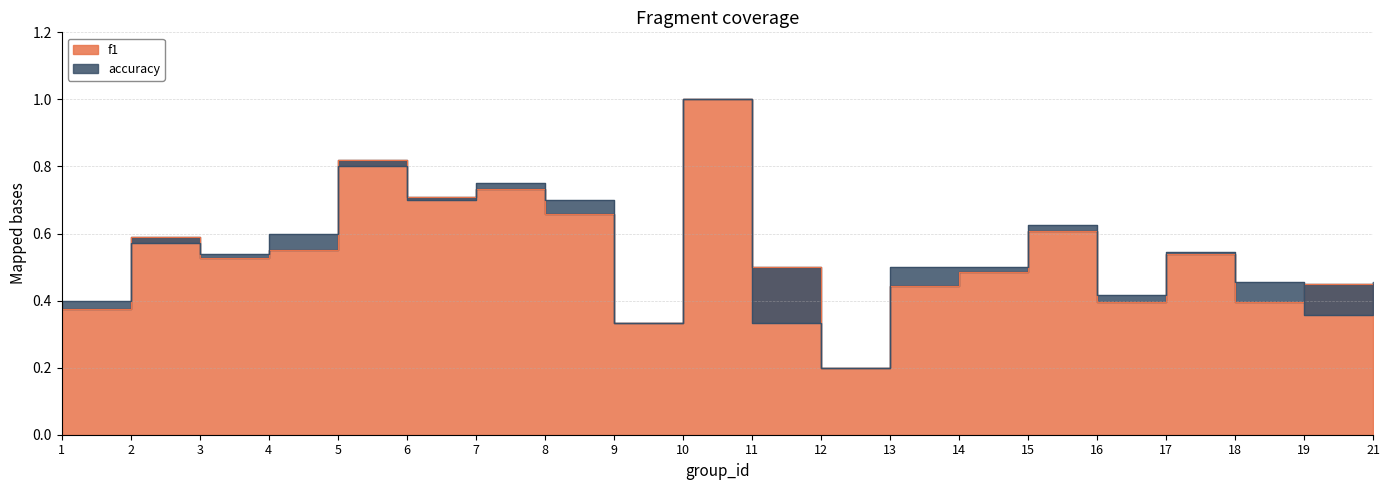

True or false: f1 has more than 1 points higher than both neighbors.

True